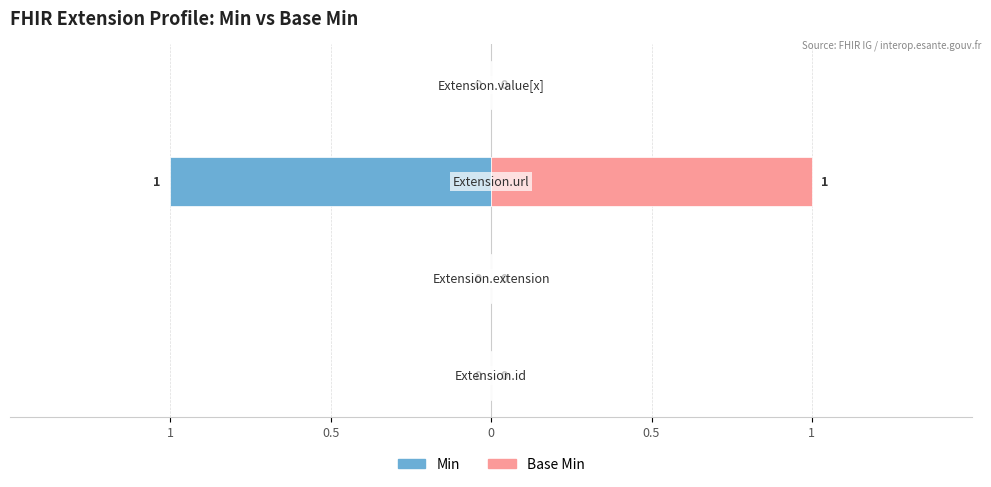

At 0.5, list the series in order from largest to smallest.

Min, Base Min